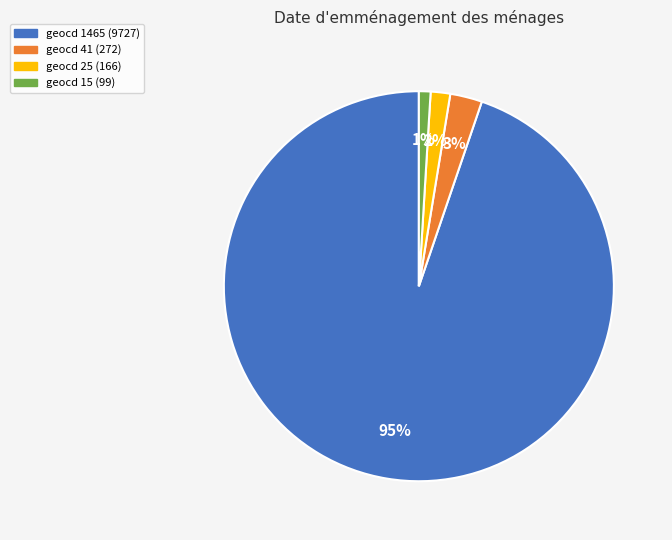

Does geocd 1465 (9727) represent more than half of the total?

Yes